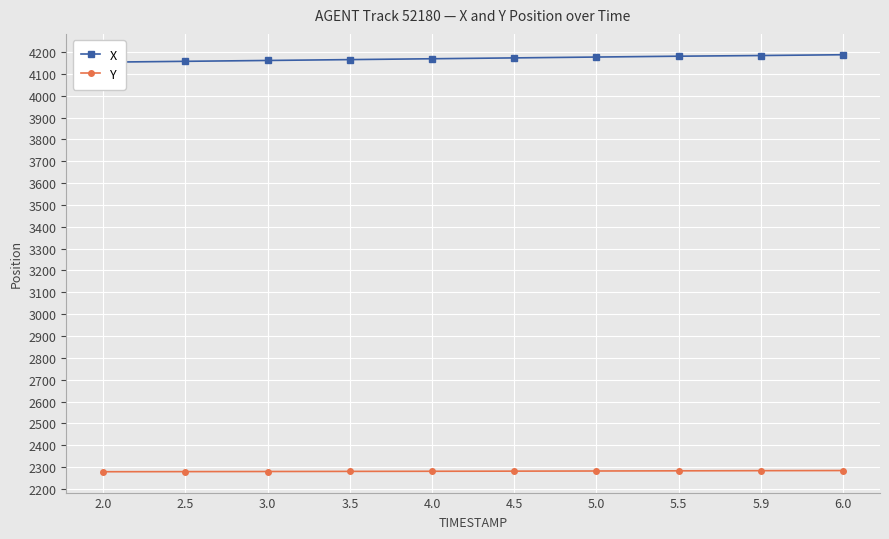

What are all the series names shown in the legend?

X, Y